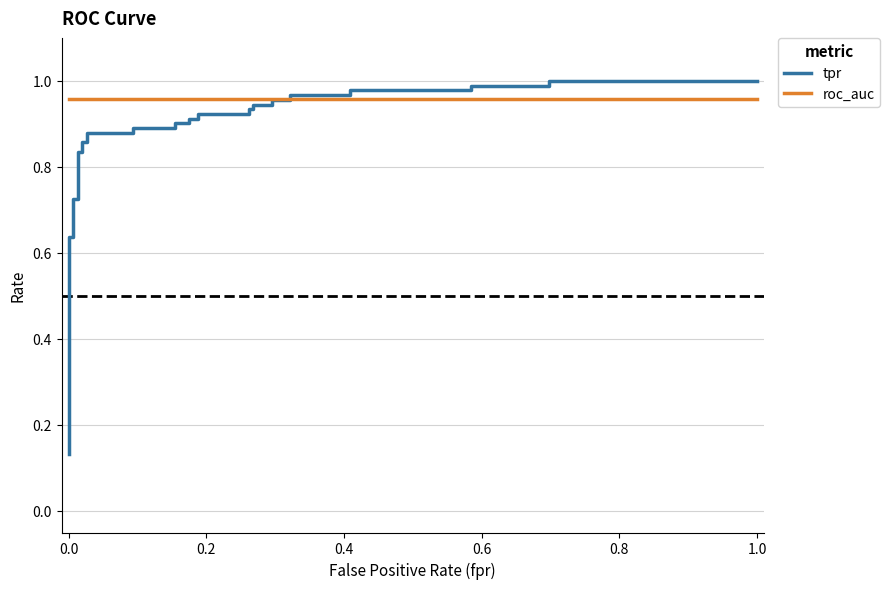

Which series has the widest spread of values?

tpr